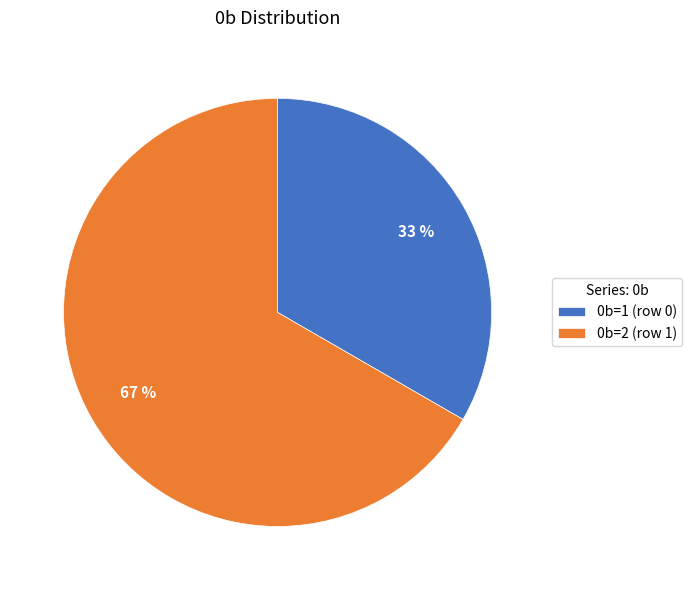

Which category has the smallest portion of the pie?

0b=1 (row 0)